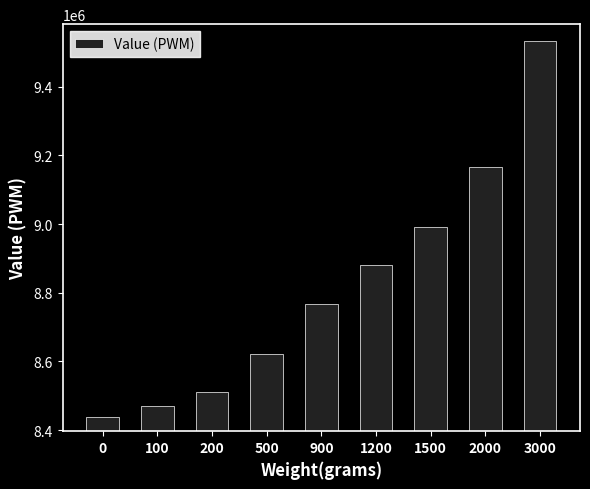

List the labels in order of value, smallest first.

0, 100, 200, 500, 900, 1200, 1500, 2000, 3000